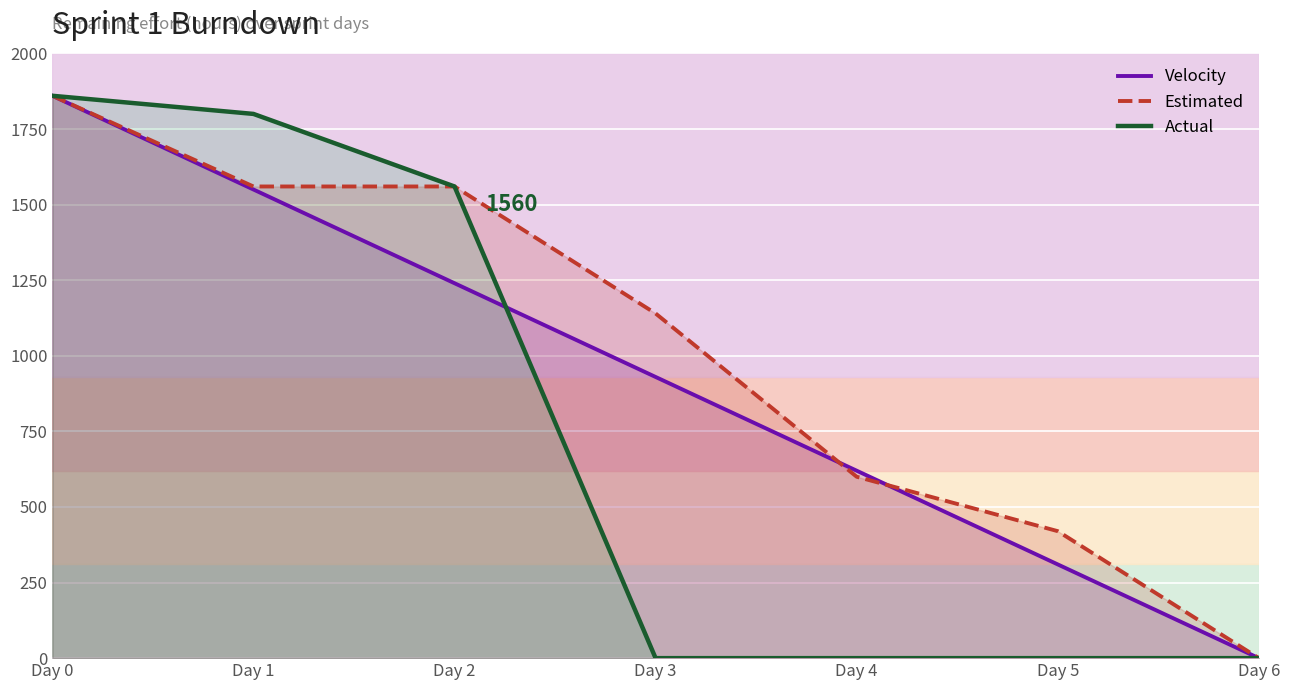

True or false: Estimated and Actual intersect in this chart.

False